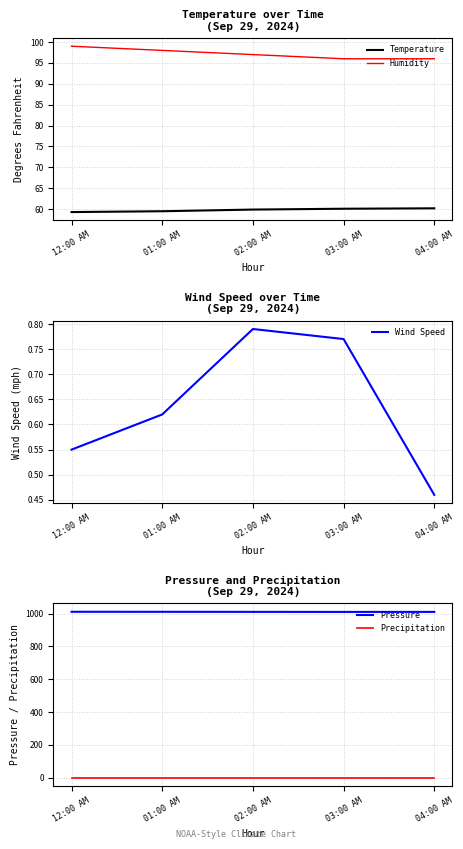

Count the Humidity values in the range 96 to 98.

4